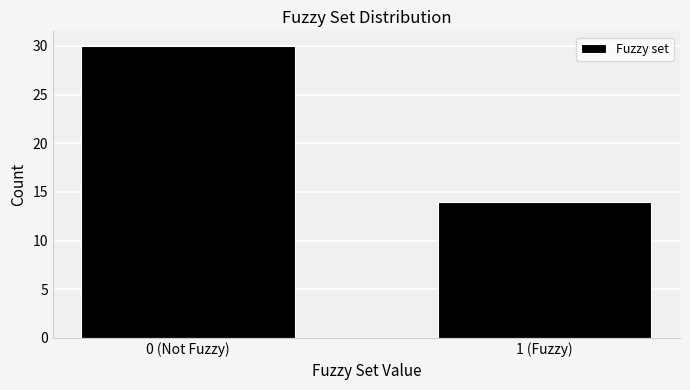

Reading right to left, what are all the values shown in this chart?

14	30